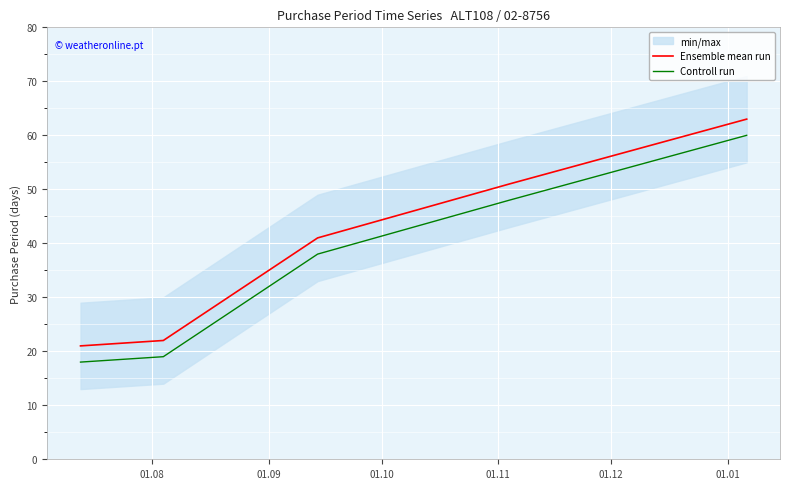

How many values in the Controll run series exceed 38?

2